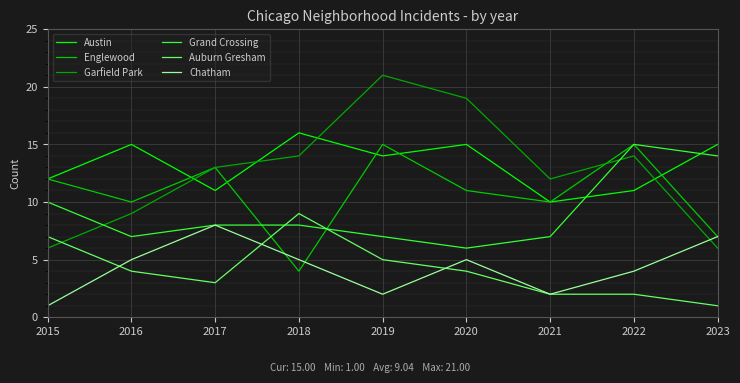

The value of Austin at 2018 is 27. True or false?

False